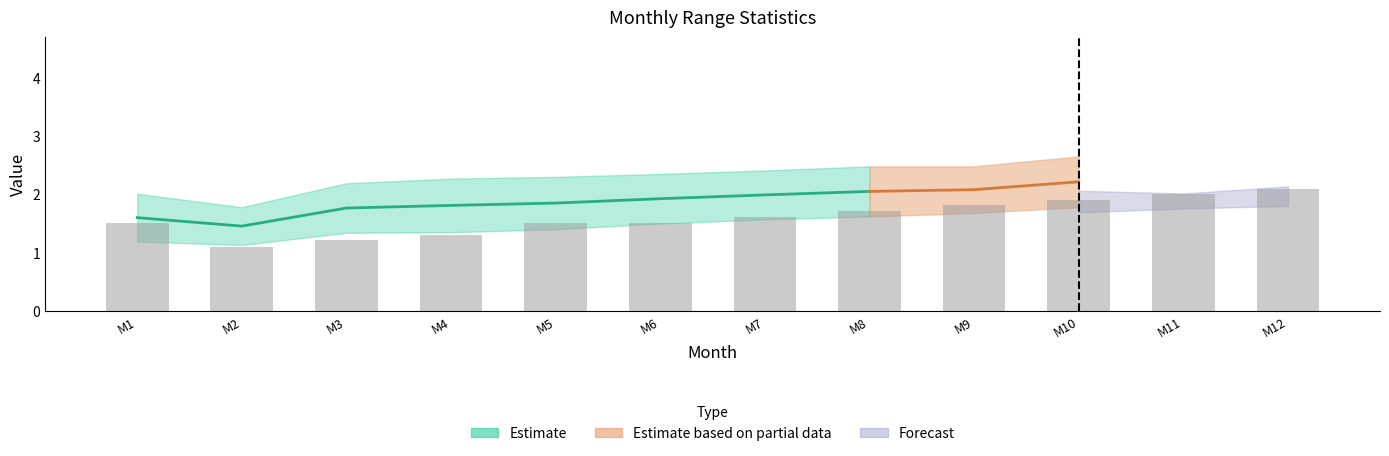

Reading left to right, extract all data points from this chart.

M1=1.5	M2=1.1	M3=1.2	M4=1.3	M5=1.5	M6=1.5	M7=1.6	M8=1.7	M9=1.8	M10=1.9	M11=2.0	M12=2.1